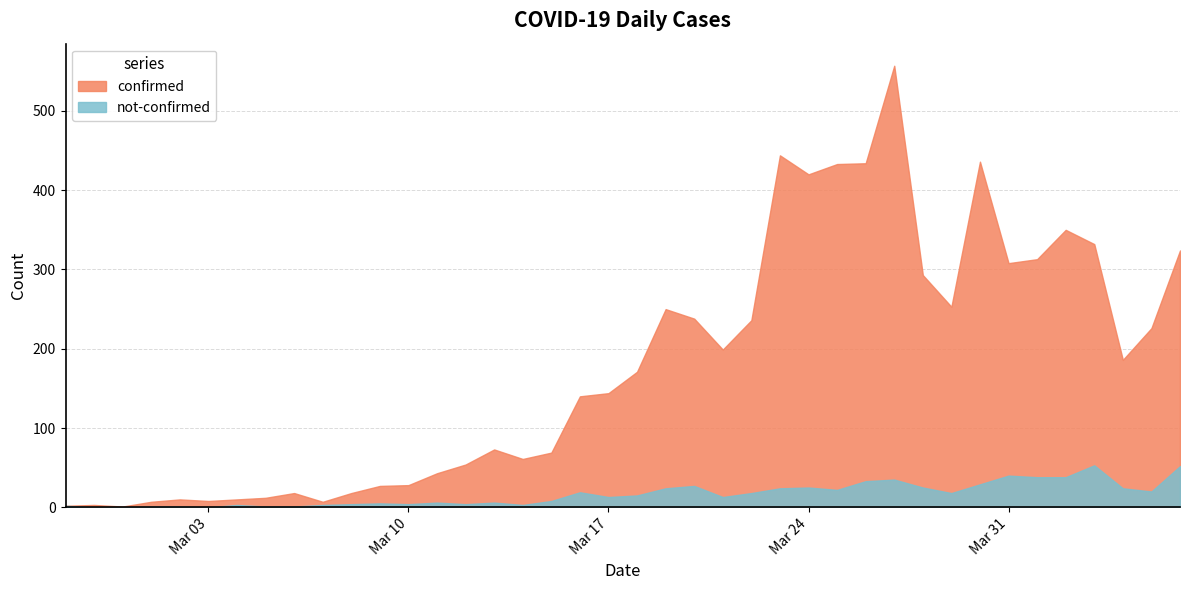

Which series has the largest total across all categories?

confirmed